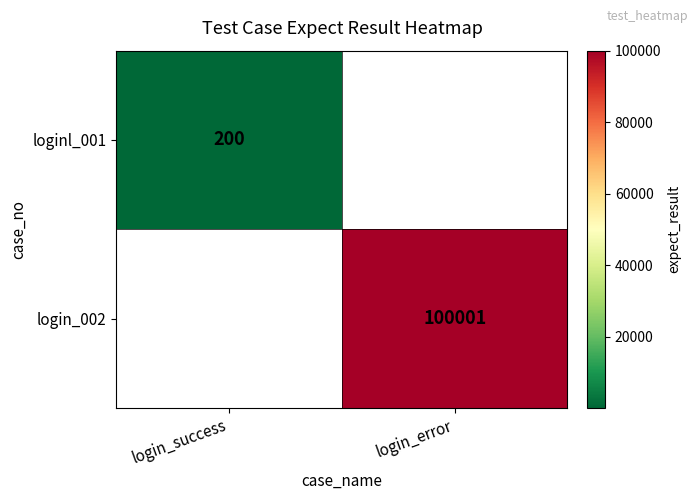

The loginl_001 series shows 200 at login_success. True or false?

True